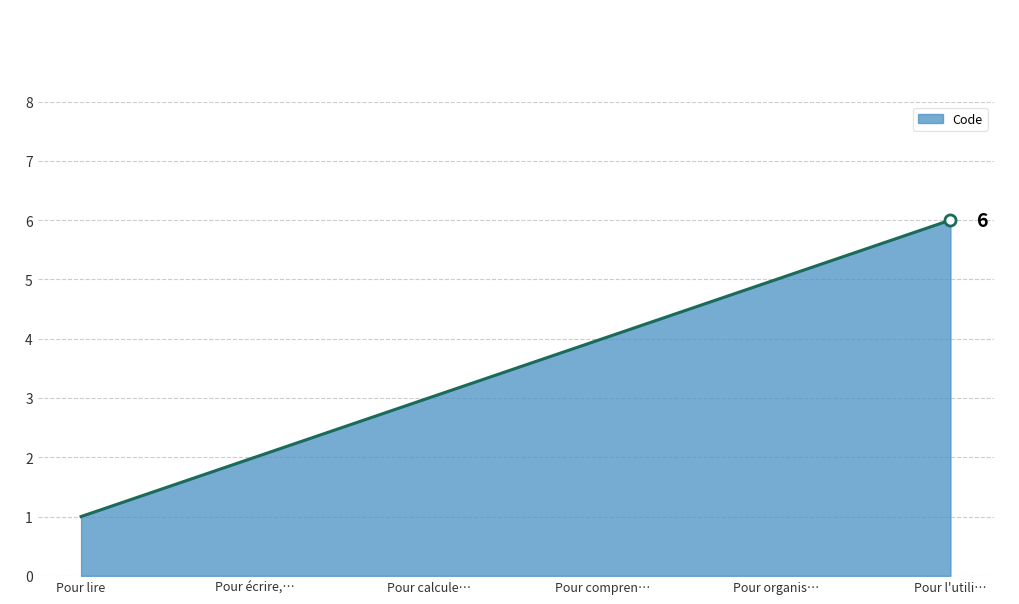

Read the value at Pour compren….

4